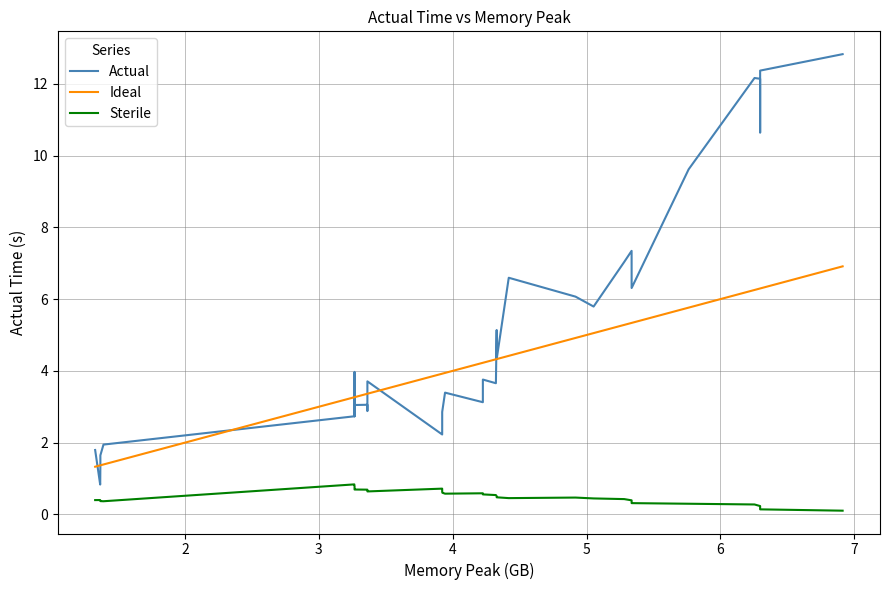

Which series has the largest range (max minus min)?

Actual